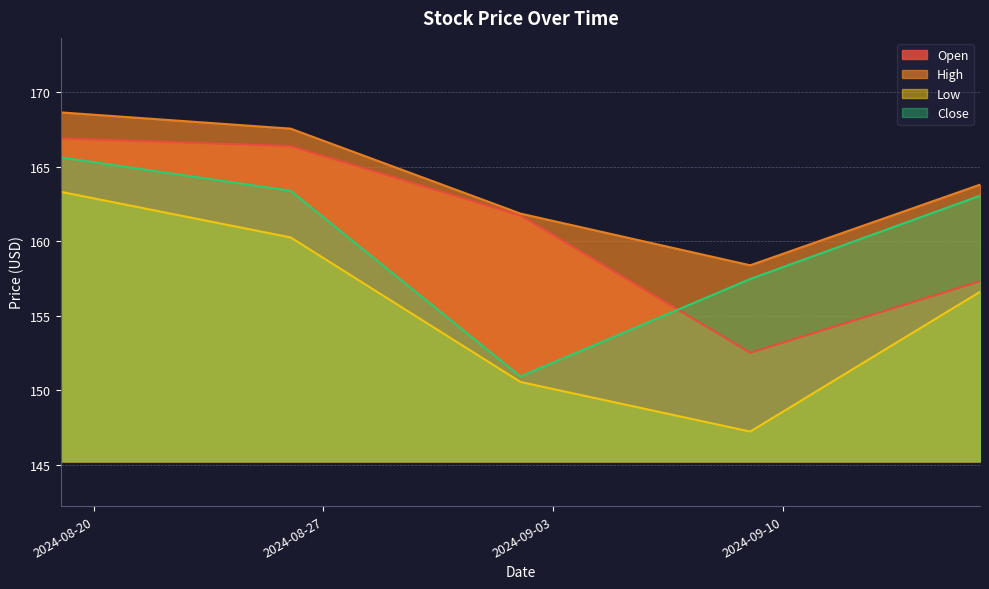

True or false: Low and Open intersect in this chart.

False